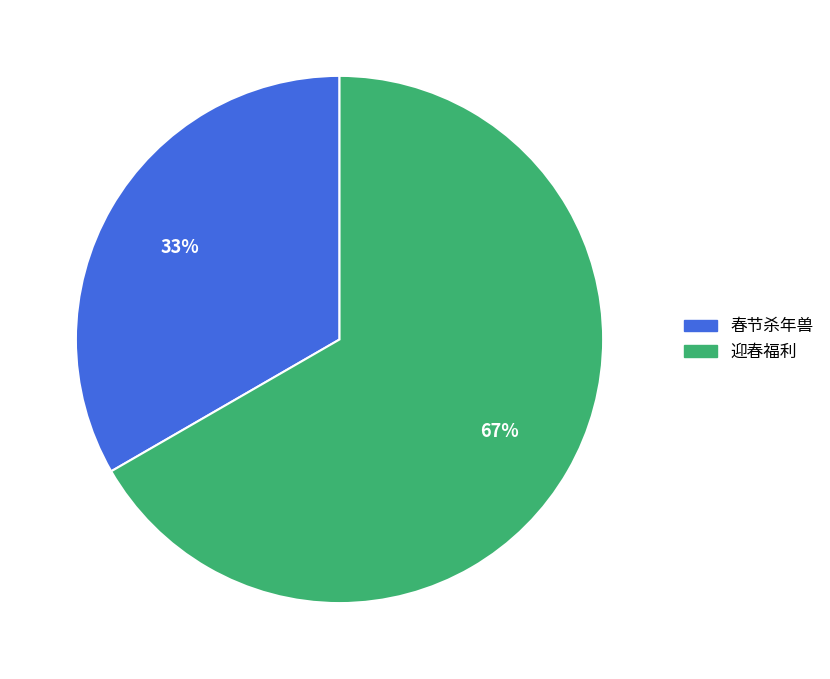

Do 迎春福利 and 春节杀年兽 together represent more than half of the pie?

Yes